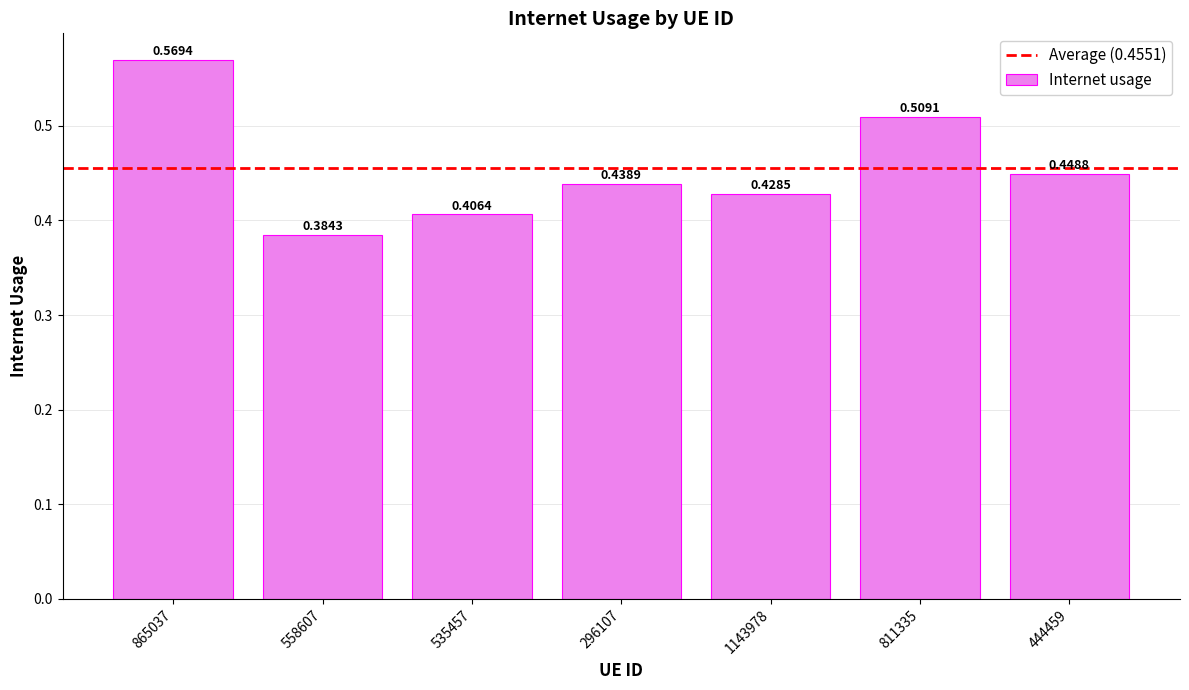

Are the bars horizontal?

No